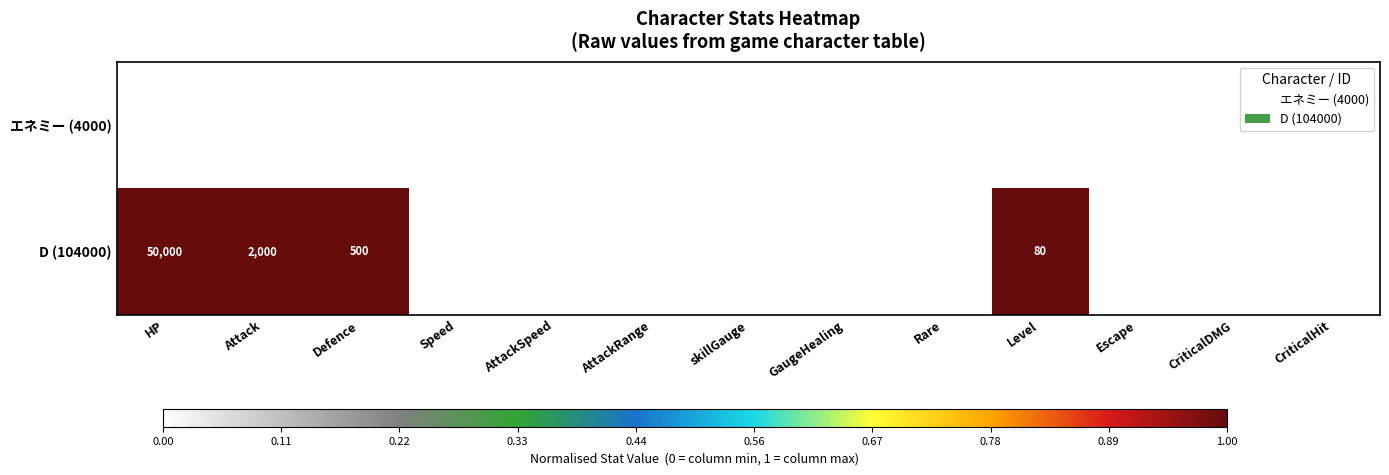

List the series in order of their overall mean, highest first.

D (104000), エネミー (4000)